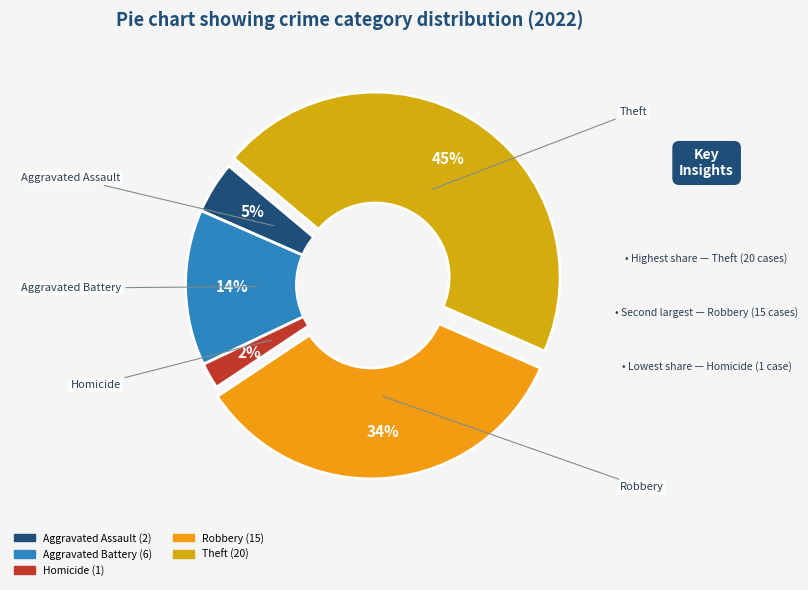

How many slices are in this pie chart?

5